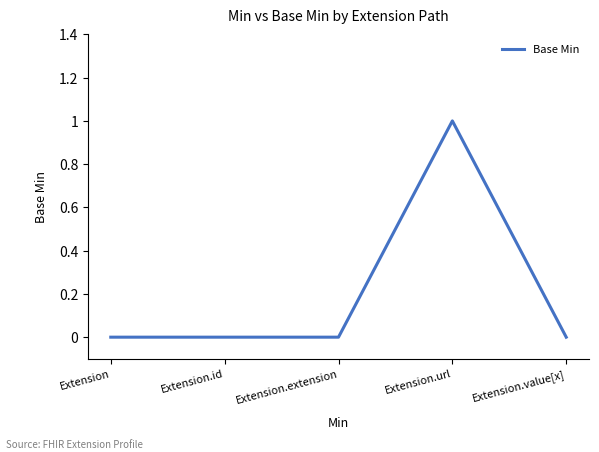

True or false: the data has more than 0 interior local peaks.

True